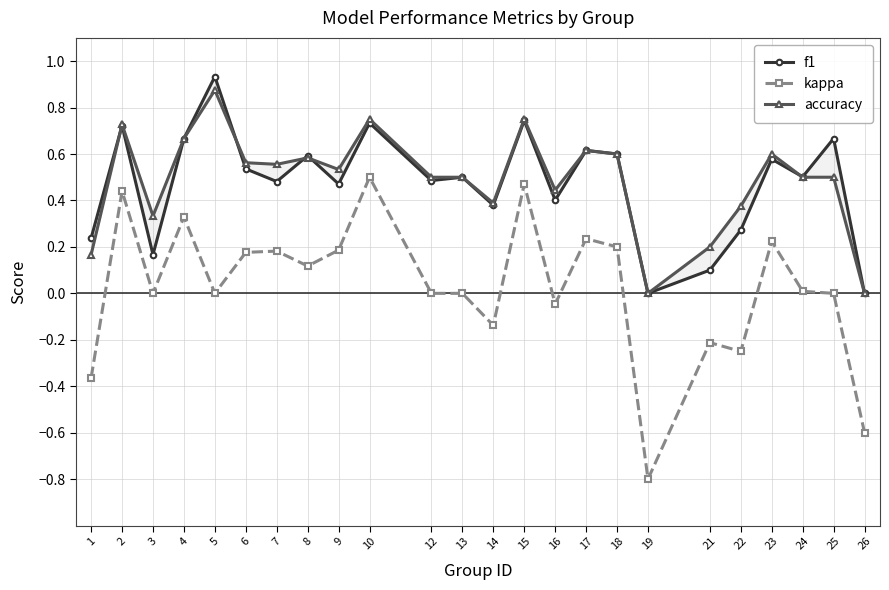

Is it true that accuracy equals 0.2 at 15?

False